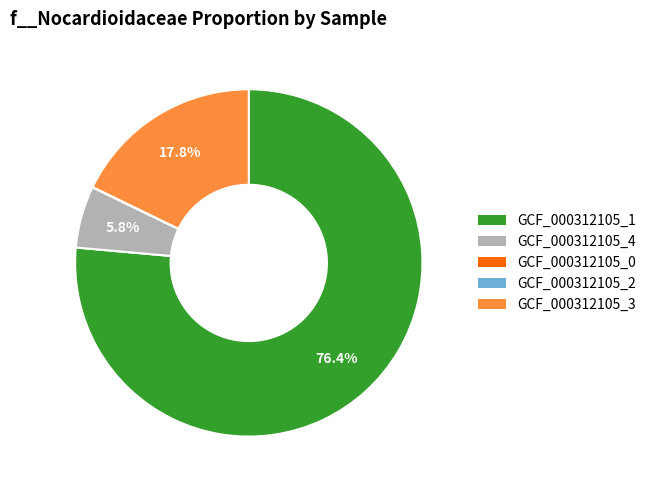

Is there a majority slice in this chart?

Yes